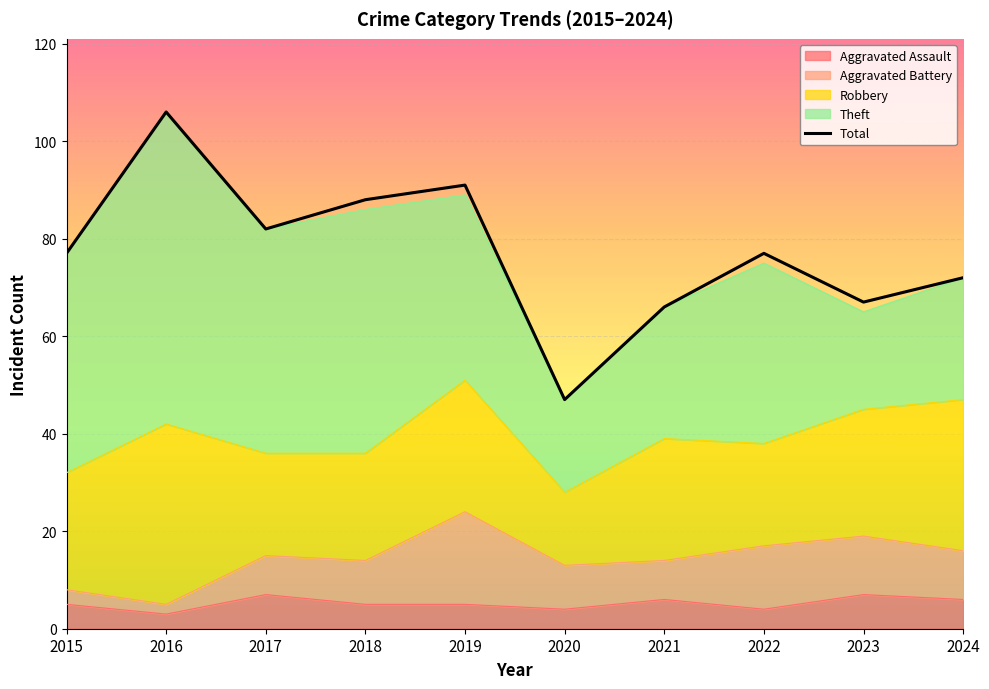

Rank the categories by value from highest to lowest.

2016, 2019, 2018, 2017, 2015, 2022, 2024, 2023, 2021, 2020